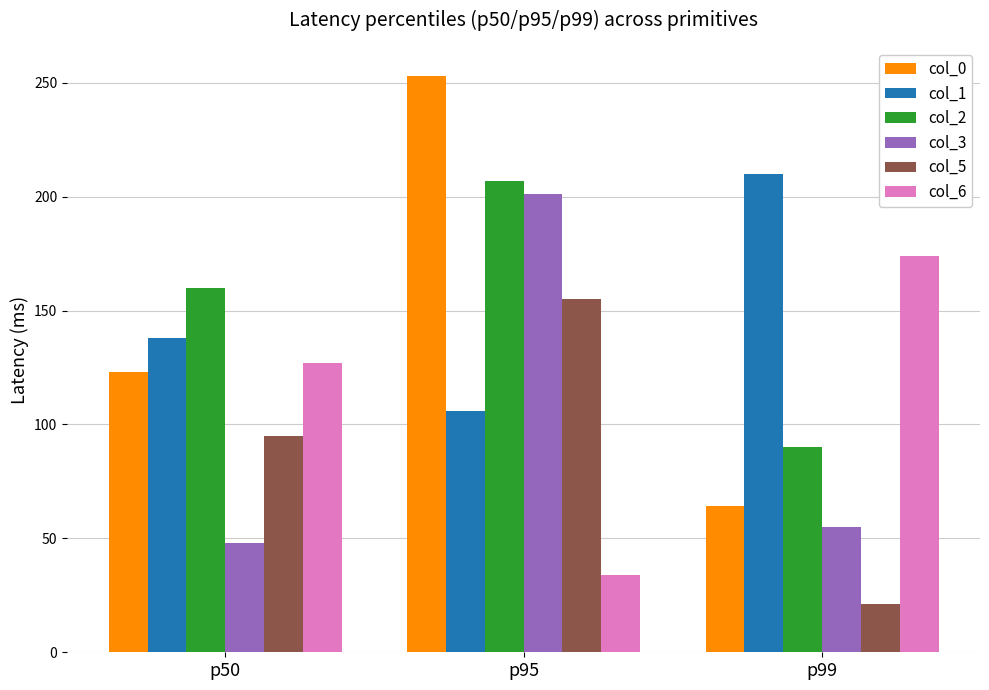

Is the value of col_6 at p50 greater than the value of col_5 at p99?

Yes